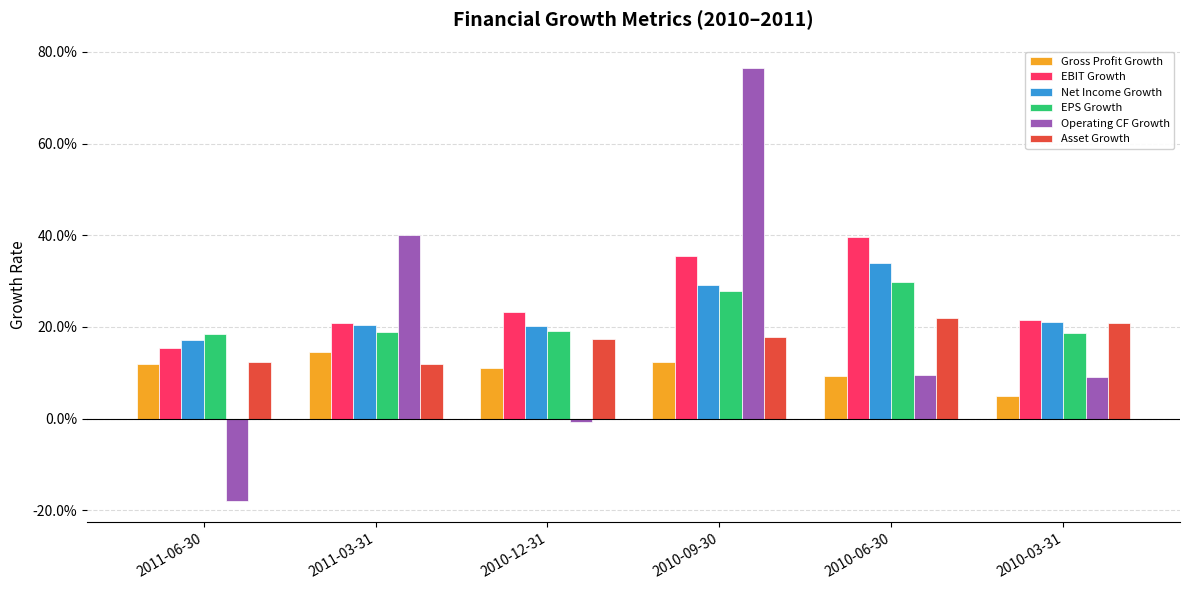

True or false: EPS Growth has a value of 0.2 at 2011-03-31.

True